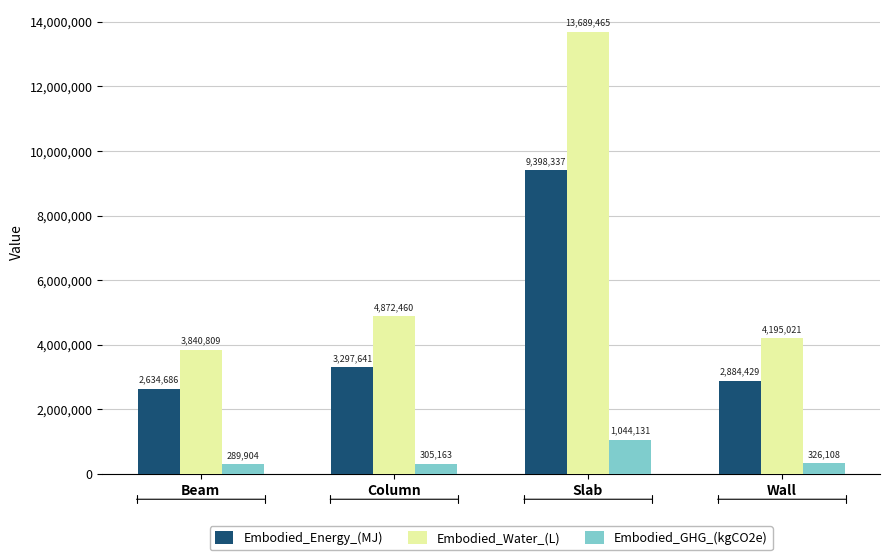

What is the value of the Embodied_GHG_(kgCO2e) bar at the 3rd from the left?

1044131.4